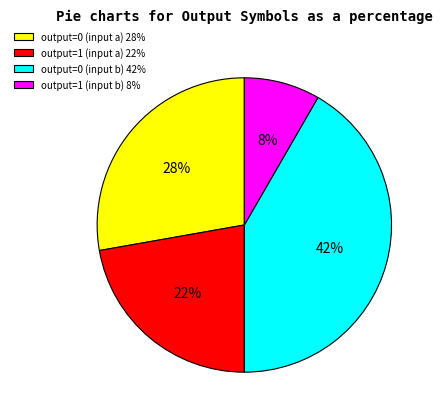

What is the ratio of the value at output=1 (input a) 22% to the value at output=0 (input b) 42%?

0.5